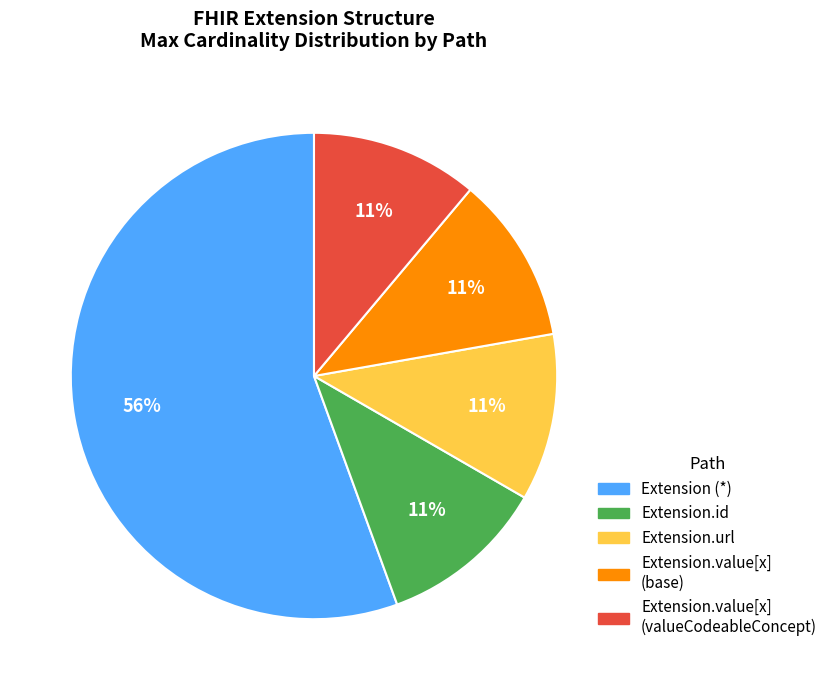

The Extension.value[x] (base) slice represents 11% of the pie. True or false?

True